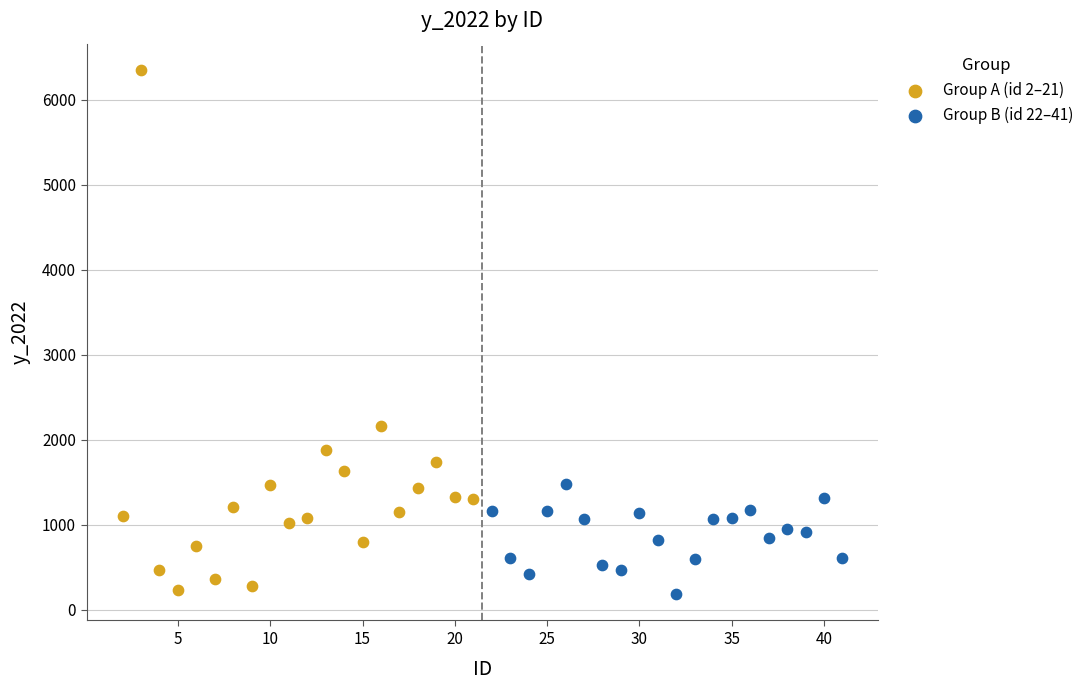

Which series contains the highest Y value?

Group A (id 2–21)